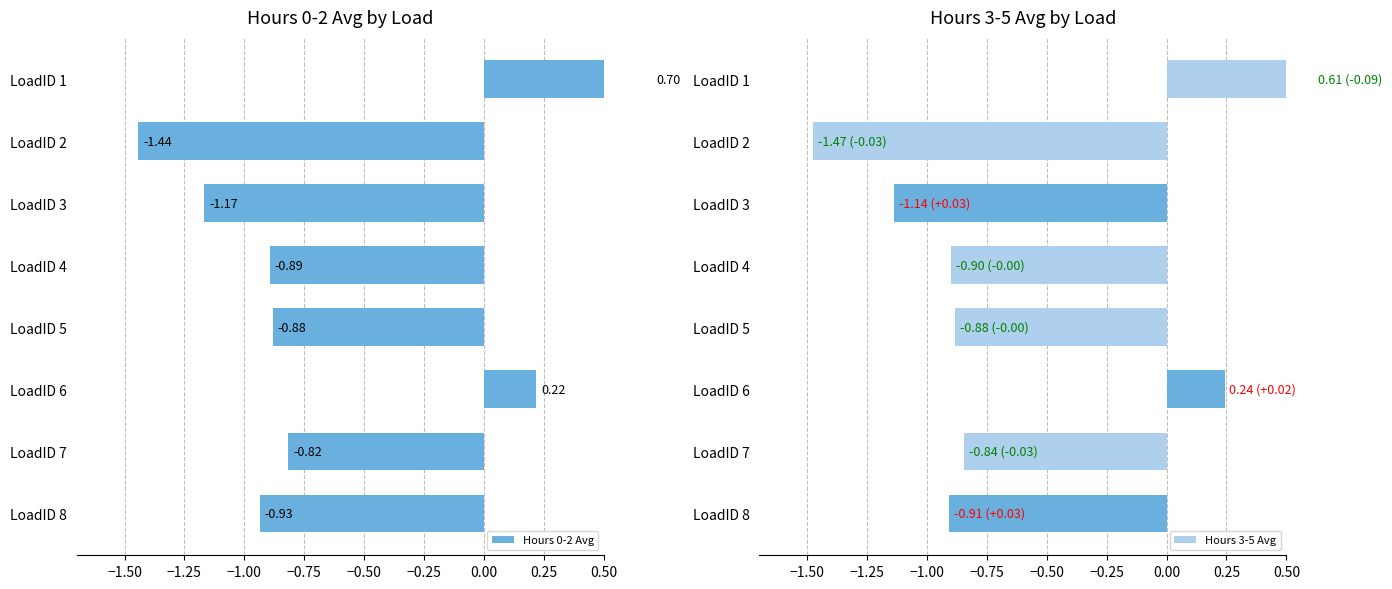

How many values in the Hours 0-2 Avg series are below 0?

6